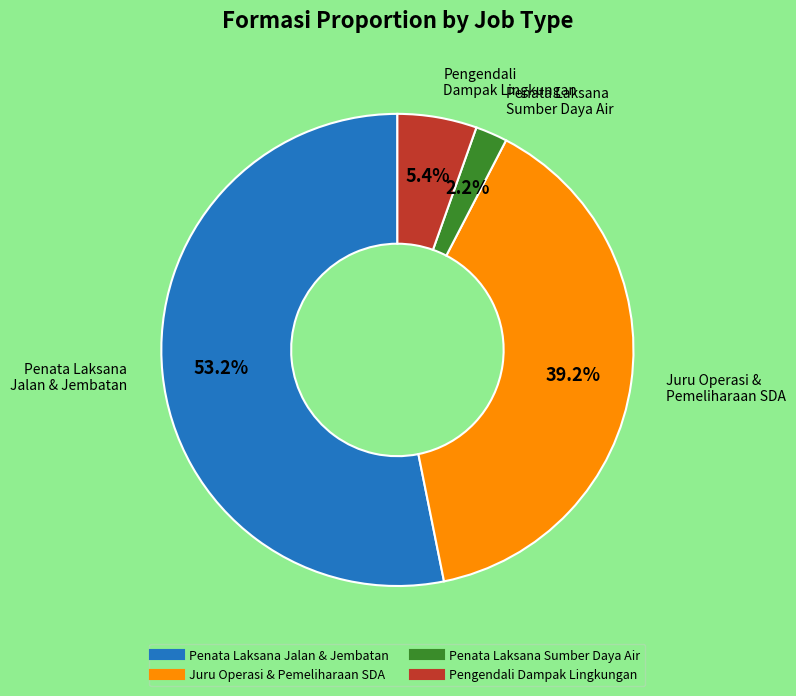

Is there any slice that represents more than half of the pie?

Yes